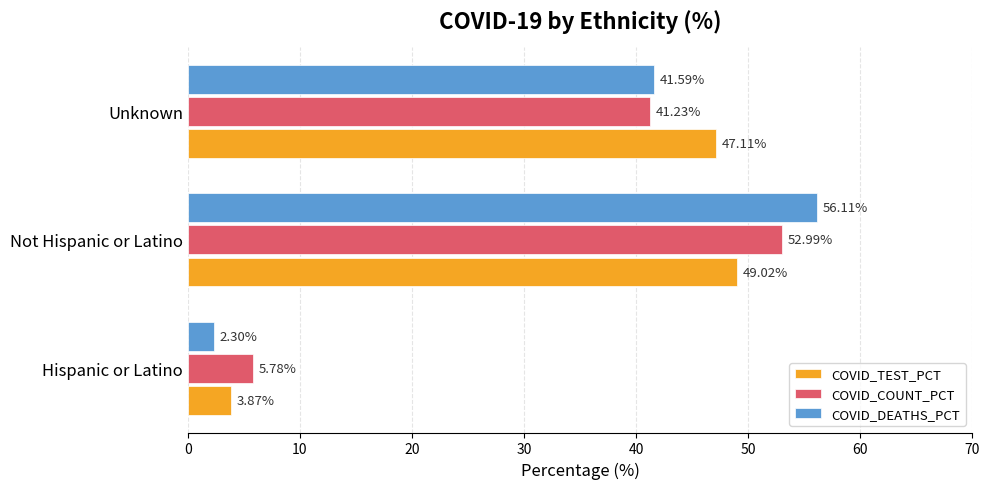

What is the difference between the maximum and minimum values in the COVID_DEATHS_PCT series?

53.8